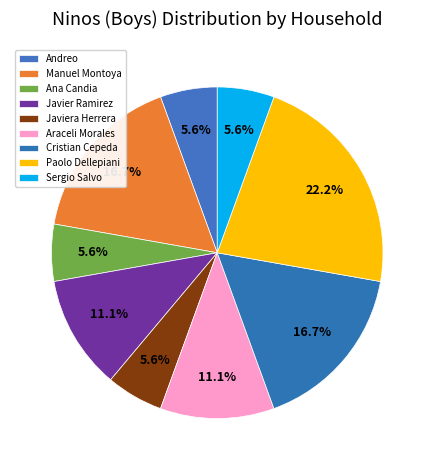

Which has a higher value, Andreo or Ana Candia?

Andreo